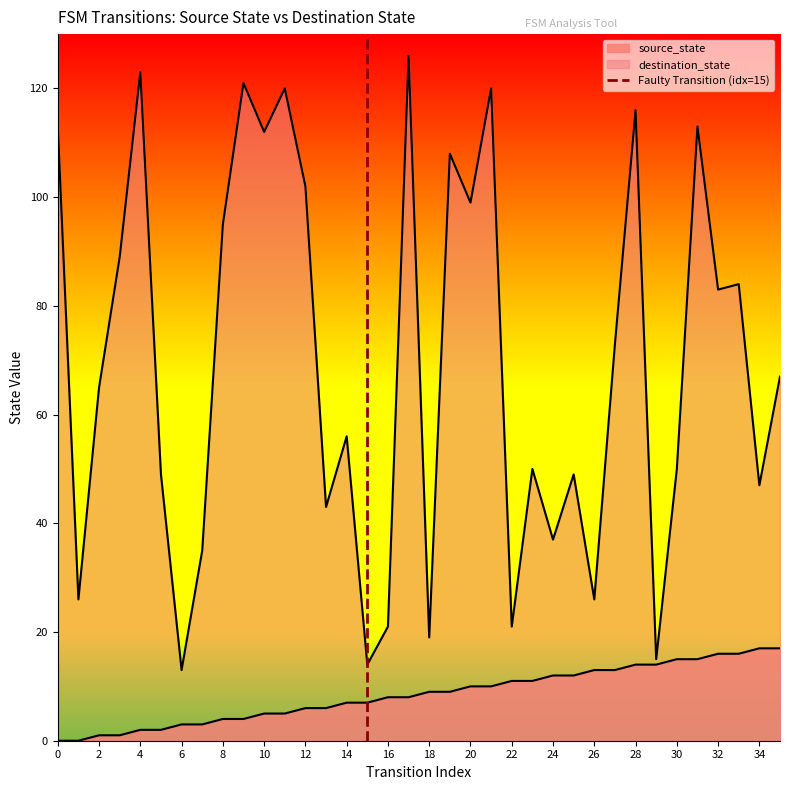

Count the values in the range 0 to 1.

2